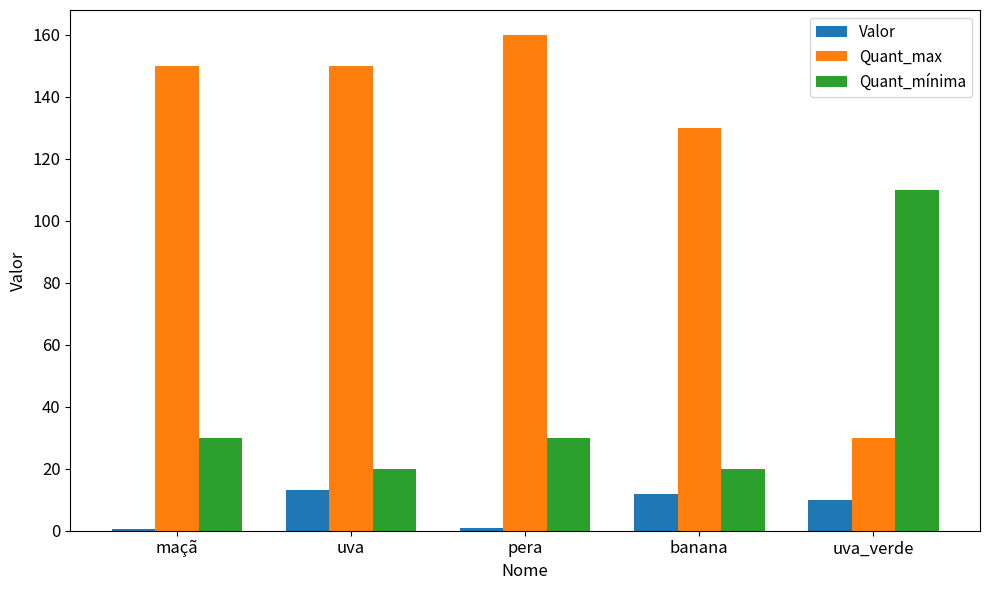

At which category is the sum across all series the highest?

pera